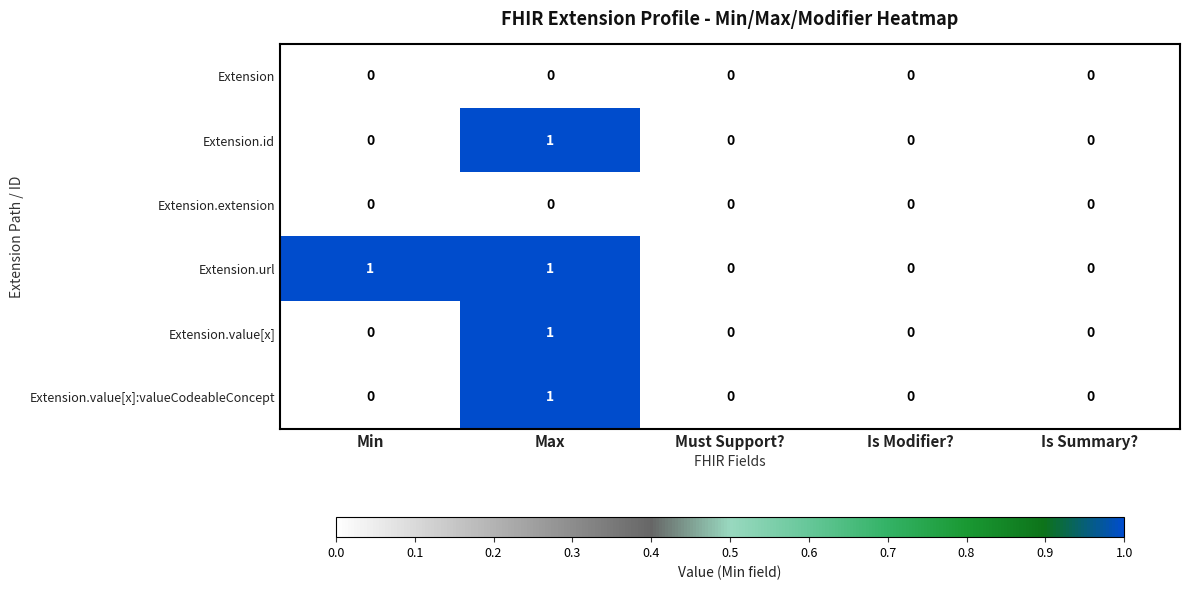

The value of Extension.value[x]:valueCodeableConcept at Must Support? is 0. True or false?

True